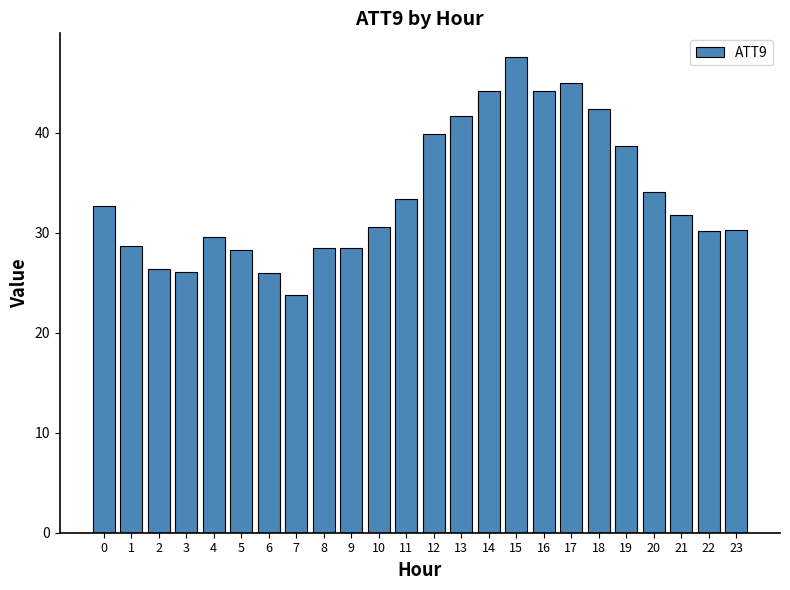

What is the ratio of the value at 1 to the value at 15?

0.6